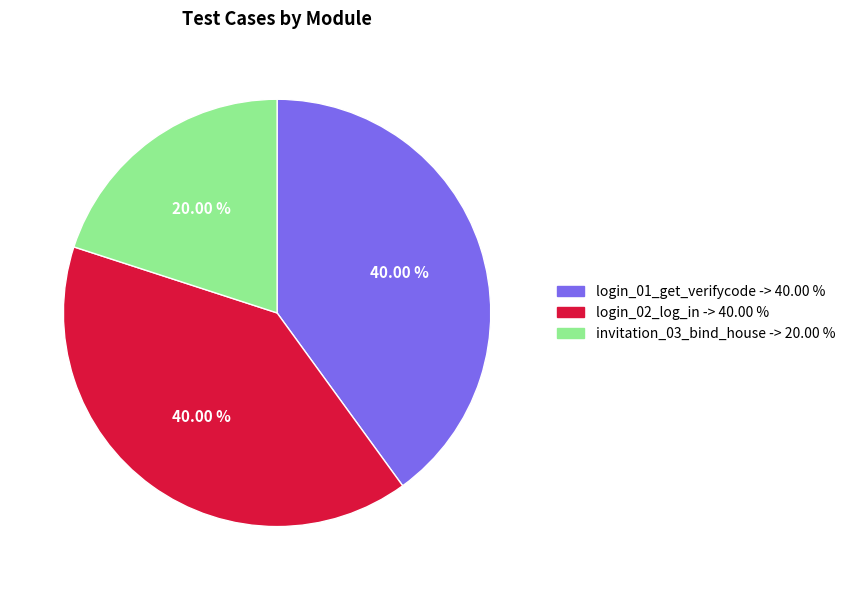

What percentage is the login_01_get_verifycode slice, to the nearest percent?

40%